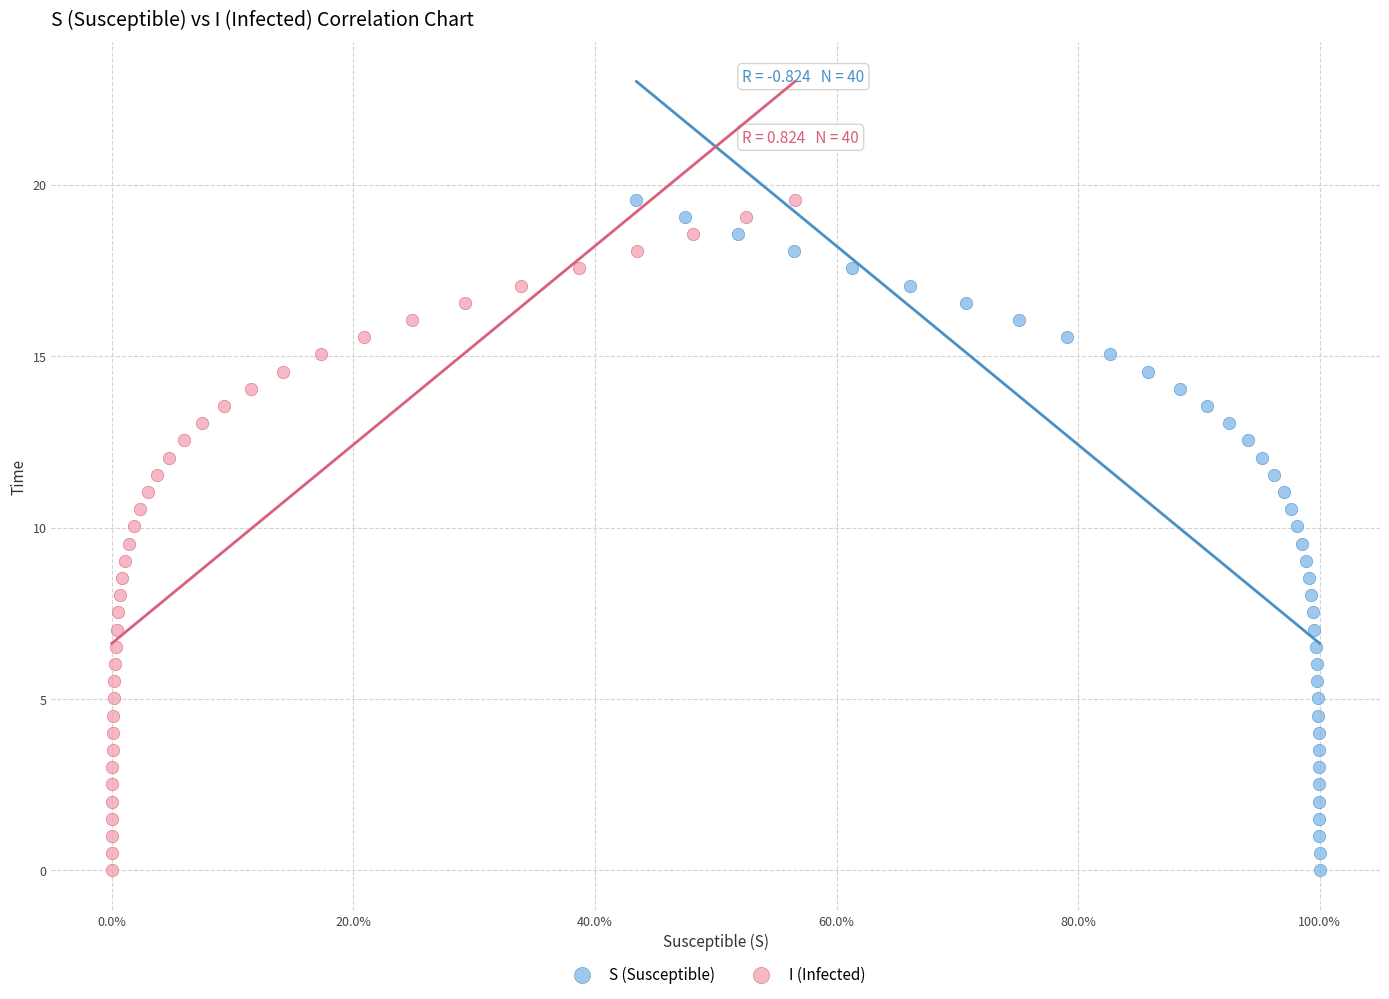

What are all the series names shown in the legend?

S (Susceptible), I (Infected)